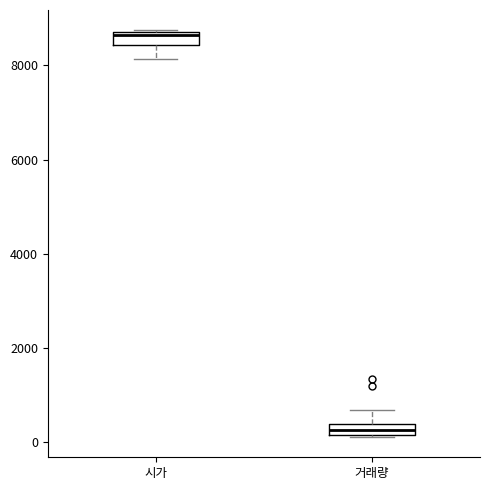

Where does the lower whisker of the box for 시가 end on the y-axis? The values are not printed on the chart, so give them approximately, as read against the axis.

8200